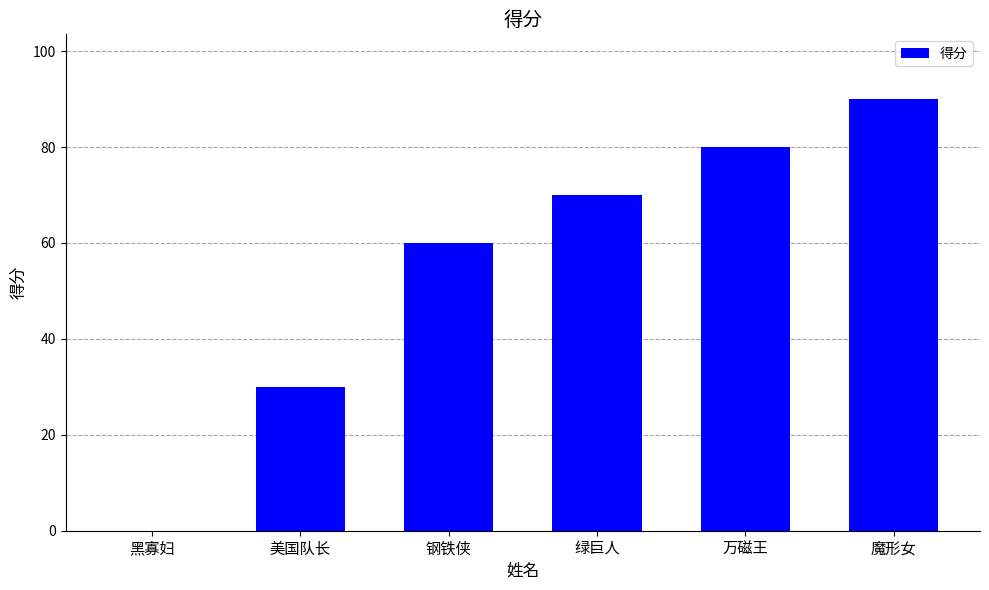

Is it true that the value at 魔形女 is 90?

True